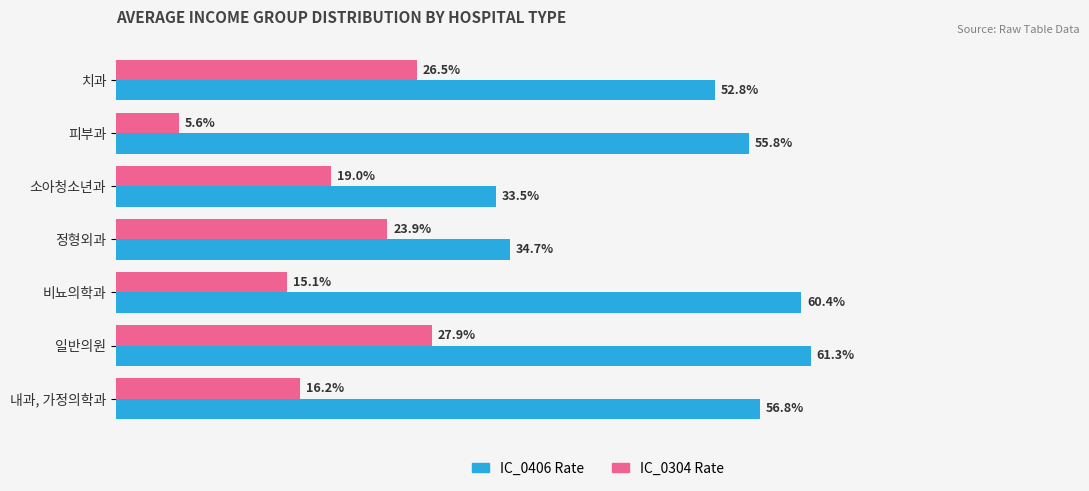

At which label is IC_0304 Rate closest to 16?

내과, 가정의학과